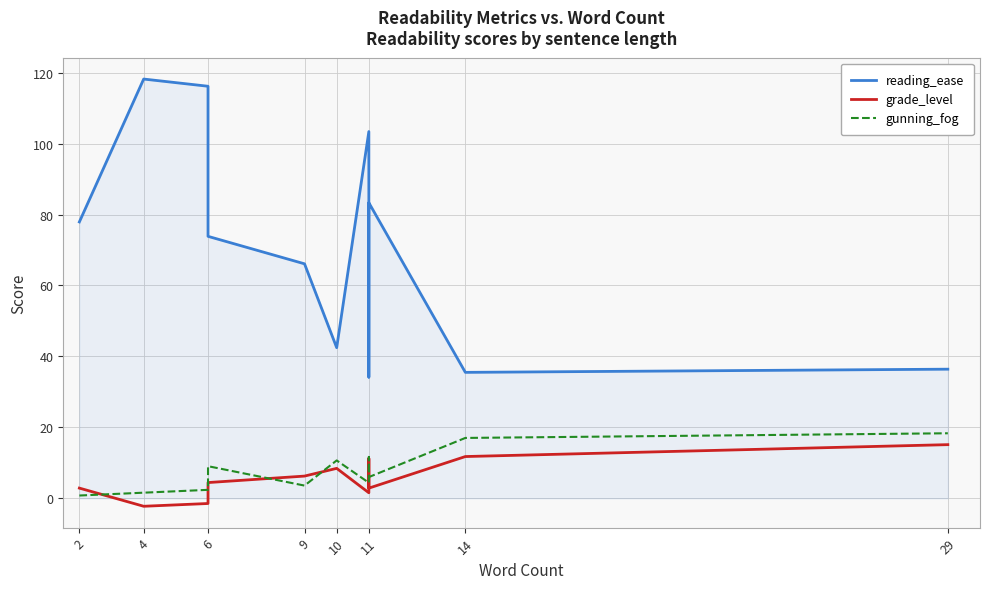

What is the difference between the maximum and minimum values in the reading_ease series?

84.0